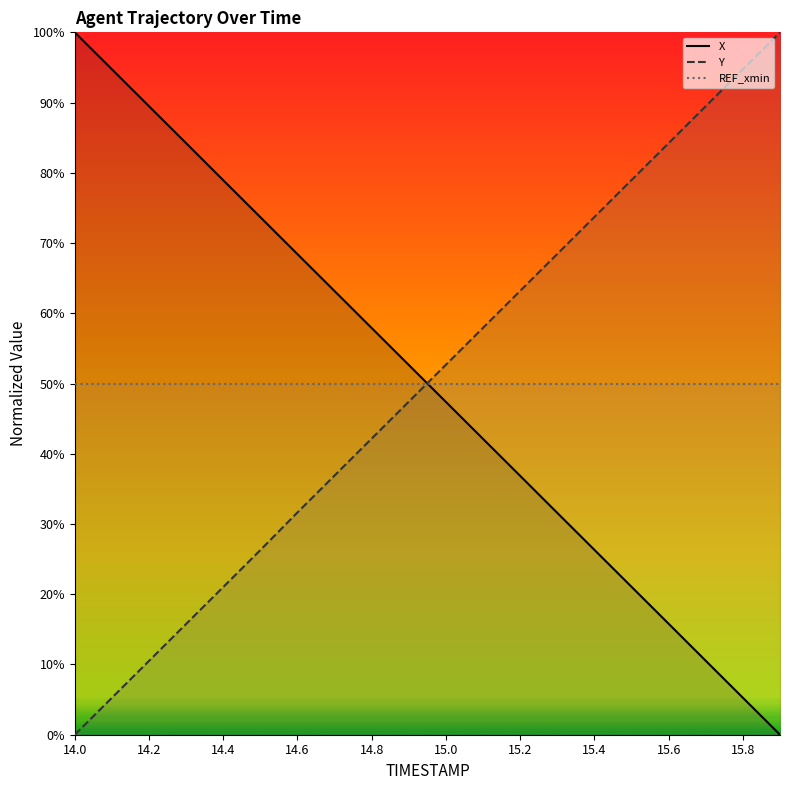

The value of X at 15 is 0.2. True or false?

True